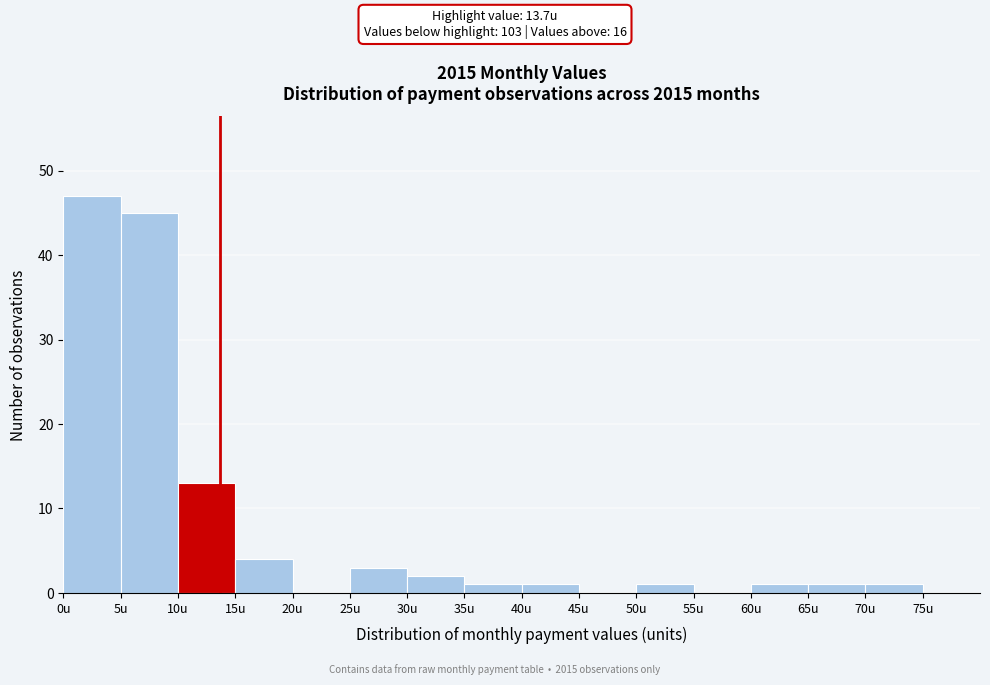

Over which range of the x-axis is the bar tallest?

0 to 5